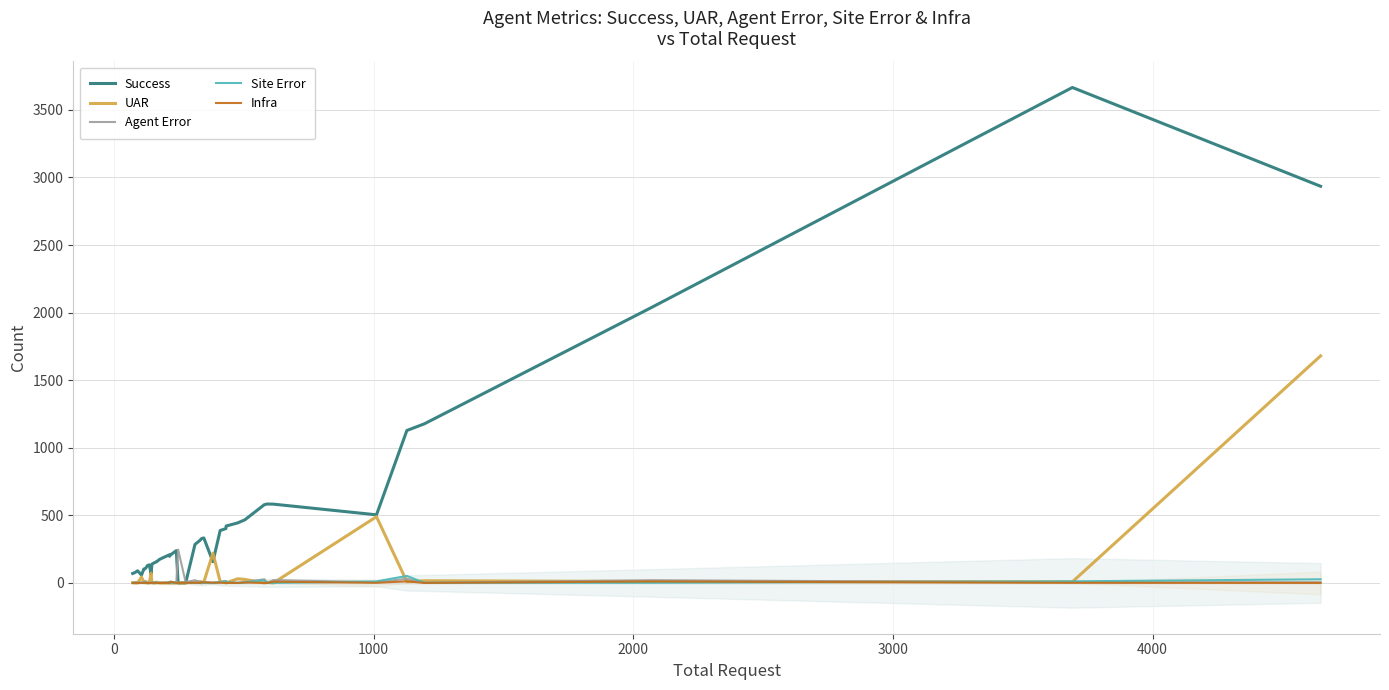

Which series has the widest spread of values?

Success